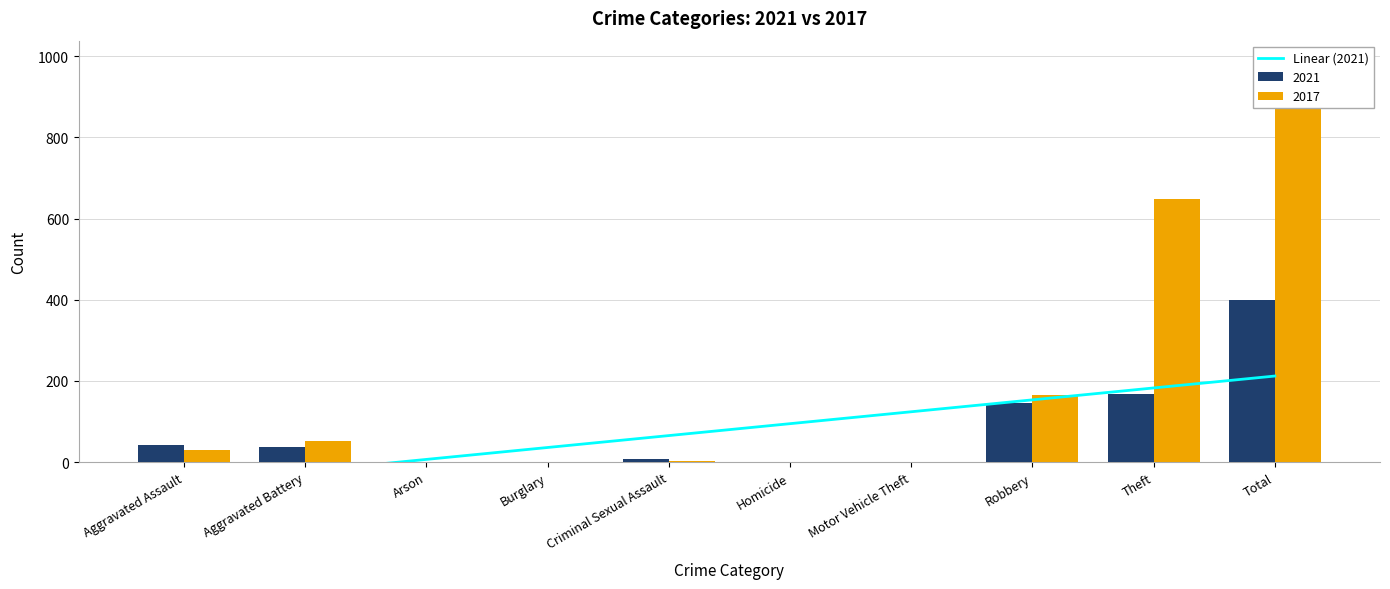

Reading left to right, transcribe all the data shown in this chart.

-52.1	-22.7	6.6	36.0	65.3	94.7	124.0	153.4	182.7	212.1